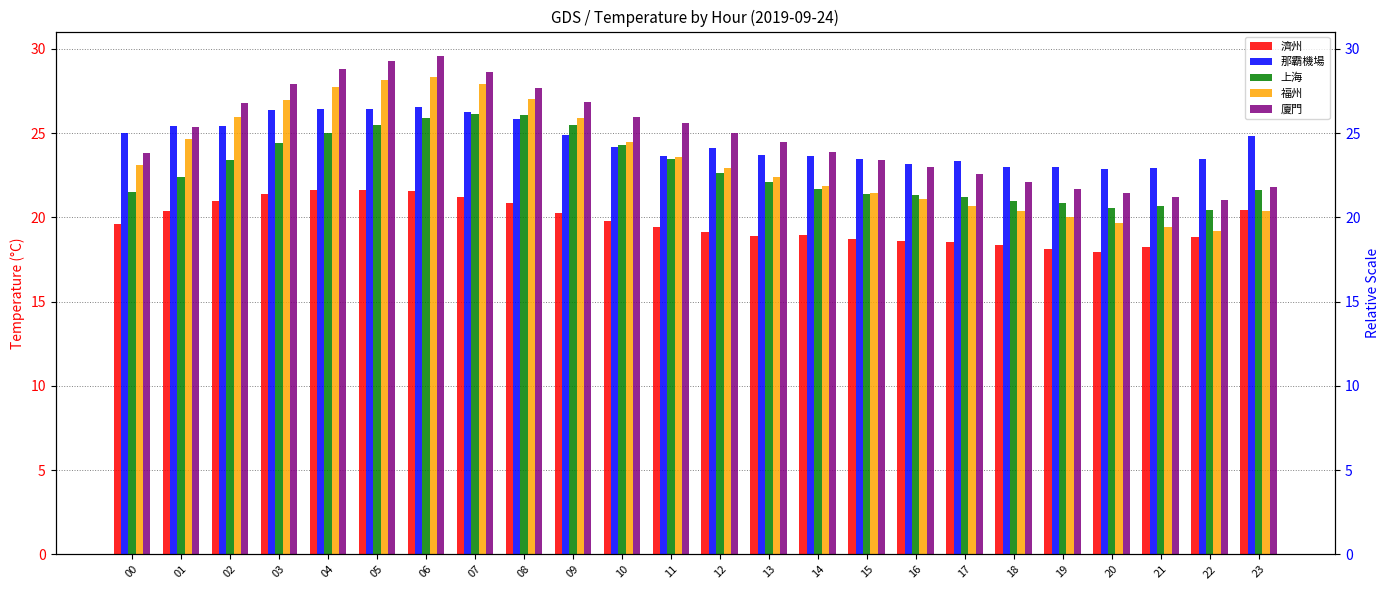

Where is 福州 nearest to the value 23?

12